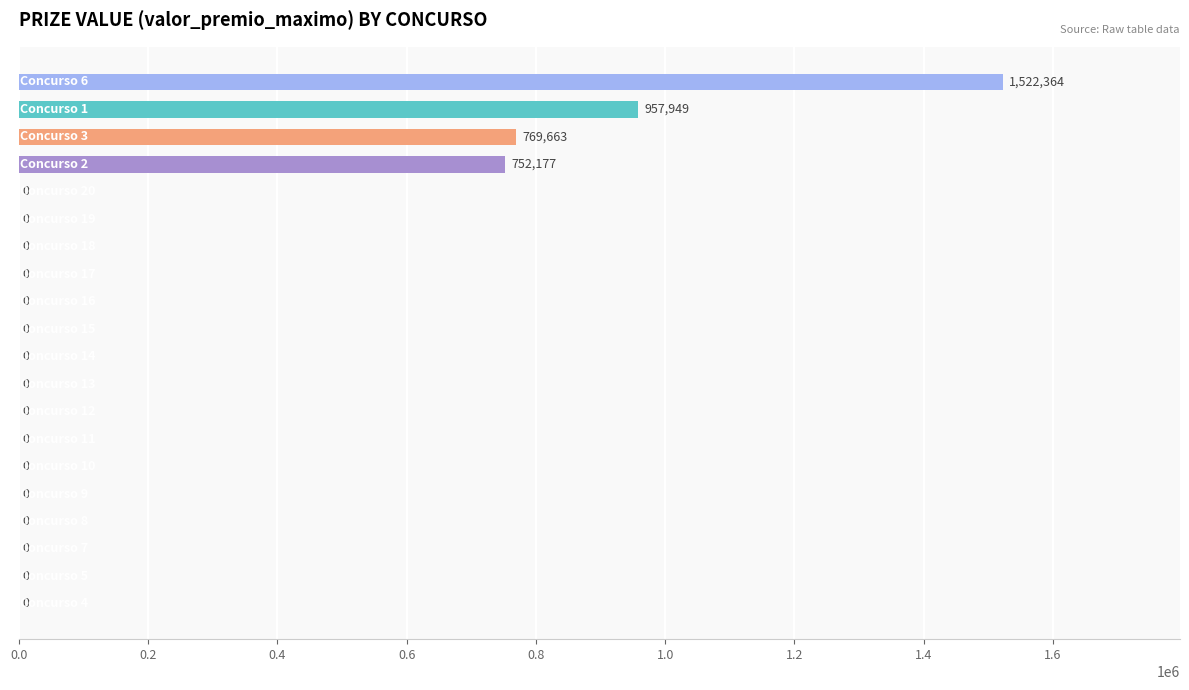

What is the maximum value shown in the chart?

1522364.0